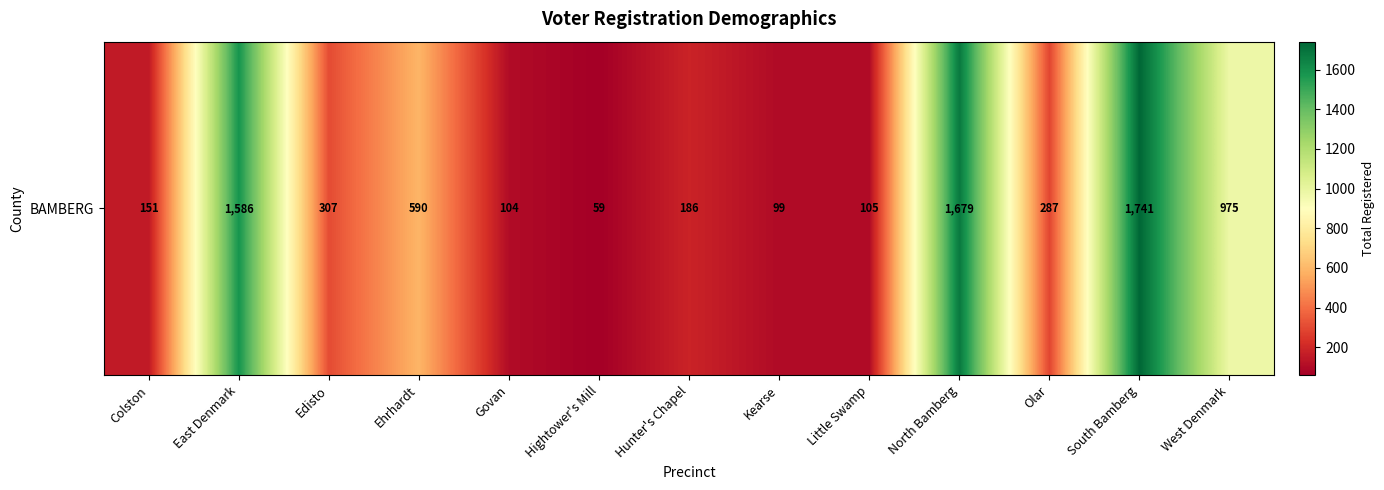

Reading right to left, what are all the values shown in this chart?

West Denmark=975	South Bamberg=1741	Olar=287	North Bamberg=1679	Little Swamp=105	Kearse=99	Hunter's Chapel=186	Hightower's Mill=59	Govan=104	Ehrhardt=590	Edisto=307	East Denmark=1586	Colston=151